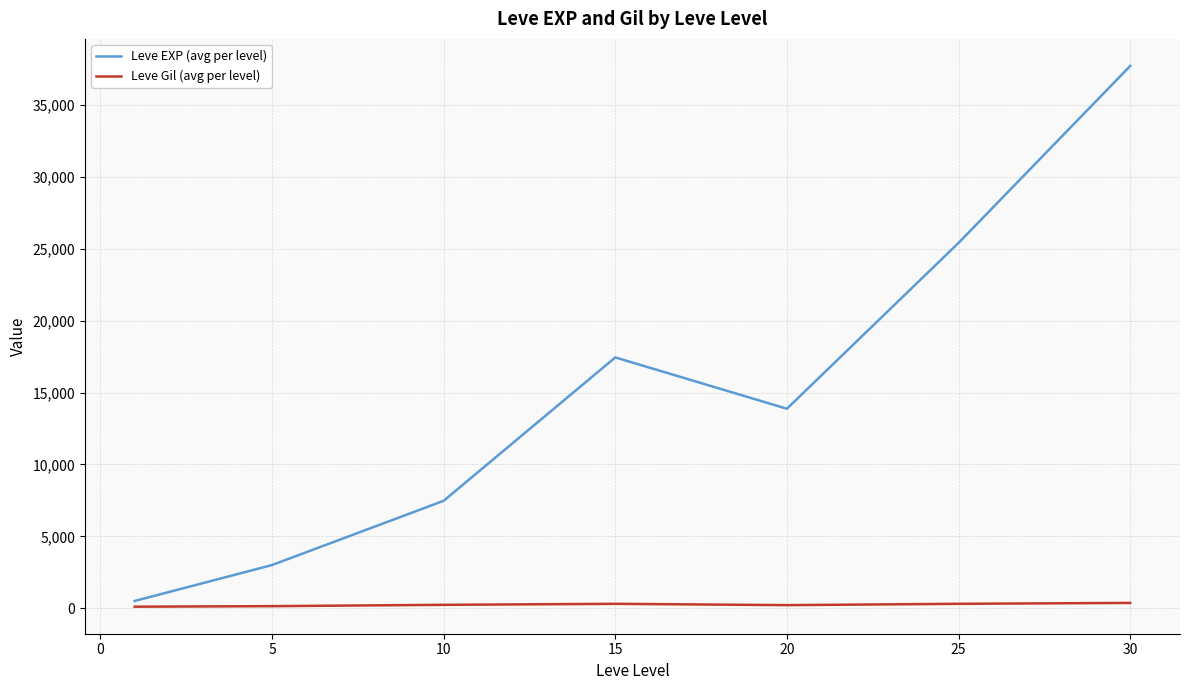

True or false: Leve Gil (avg per level) and Leve EXP (avg per level) cross at least once.

False